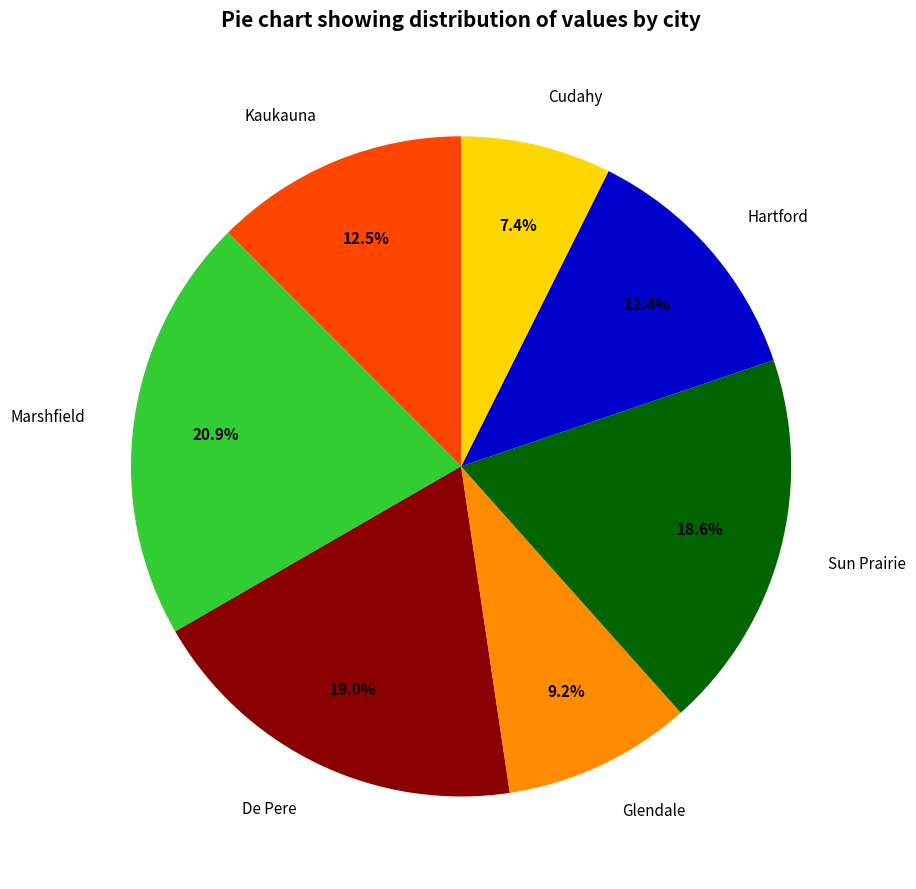

How many slices are in this pie chart?

7